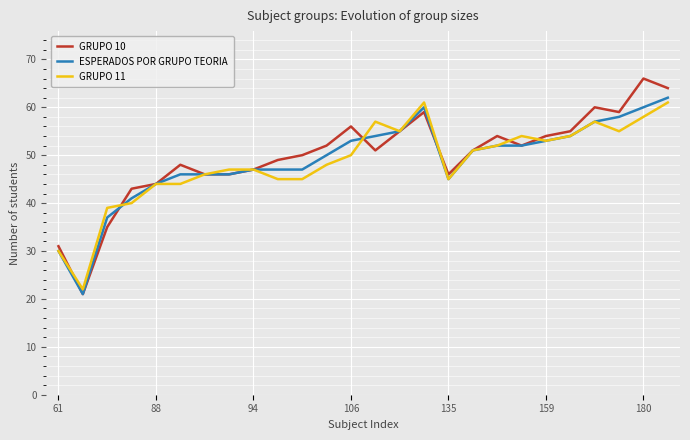

What is the difference between the second highest and minimum values in the GRUPO 11 series?

39